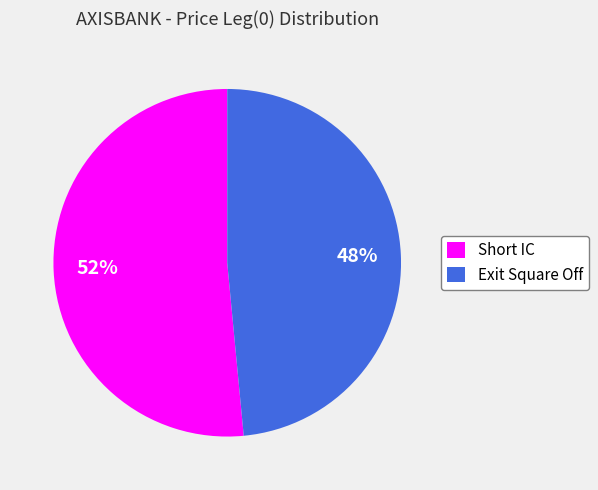

To the nearest percent, what is the combined percentage of Exit Square Off and Short IC?

100%